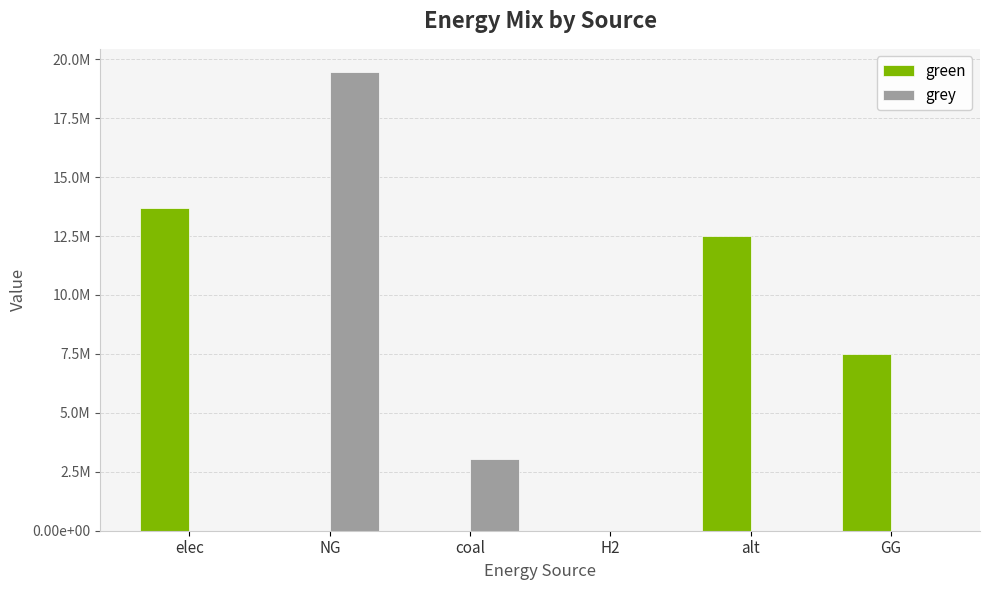

Are the bars horizontal?

No